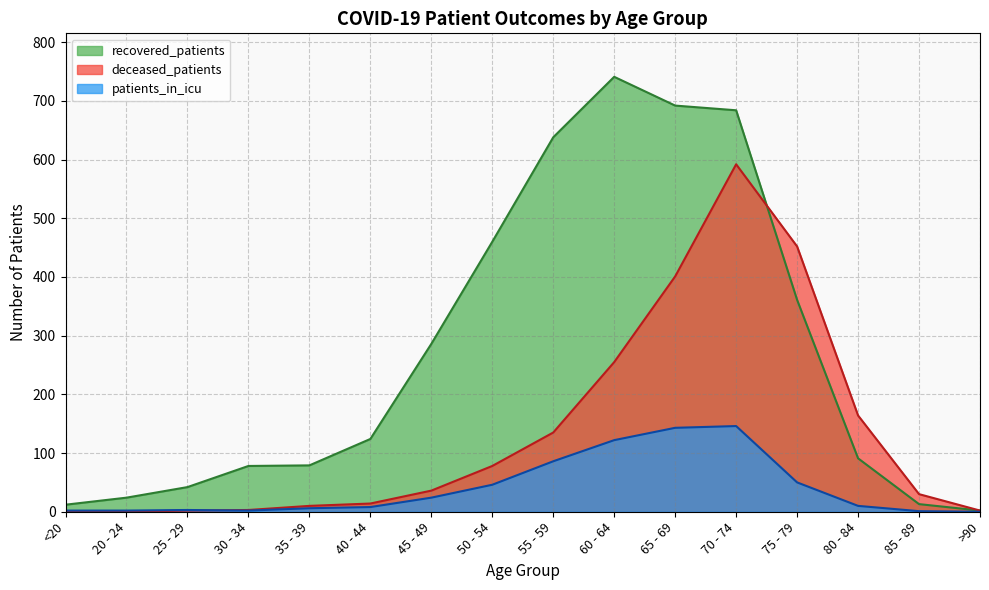

How many data points in deceased_patients are above 36?

7